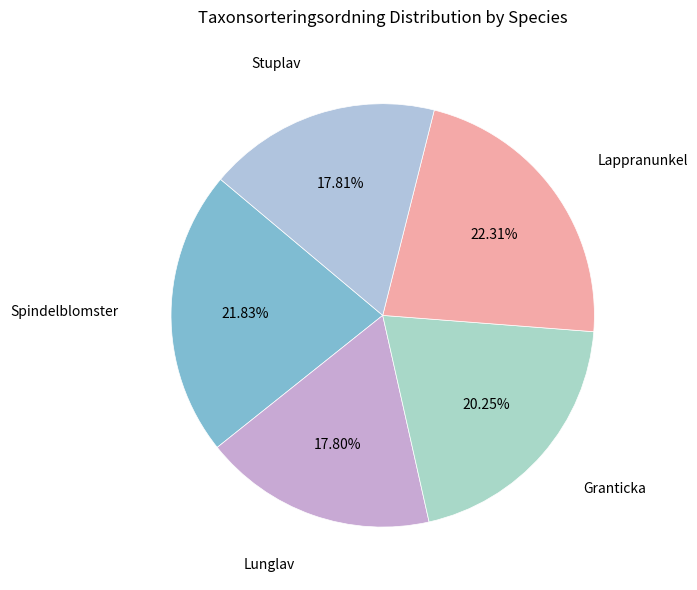

To the nearest percent, what is the difference between the largest and smallest slice percentages?

5%